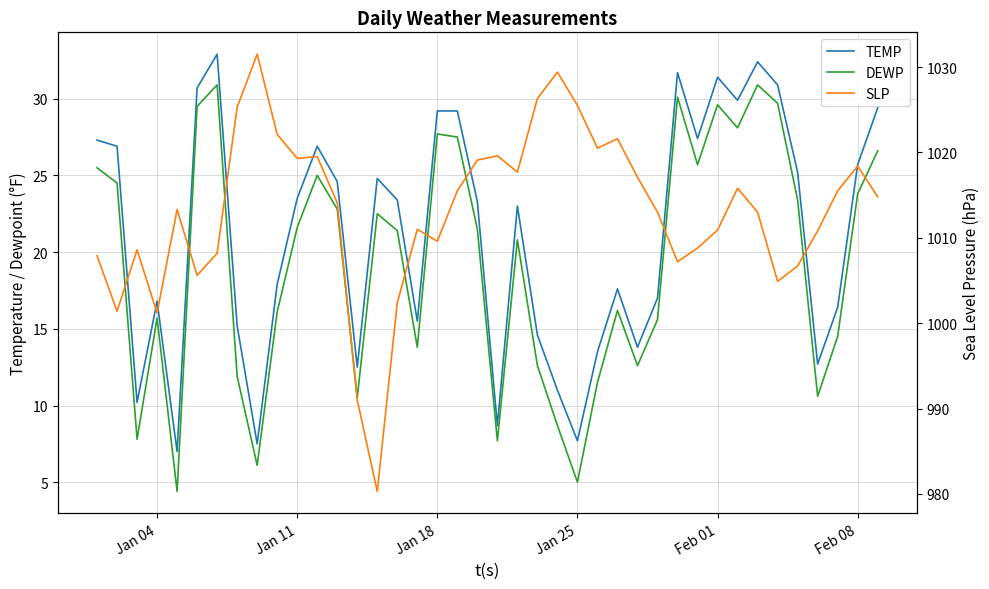

How many interior local valleys does the SLP series have?

10